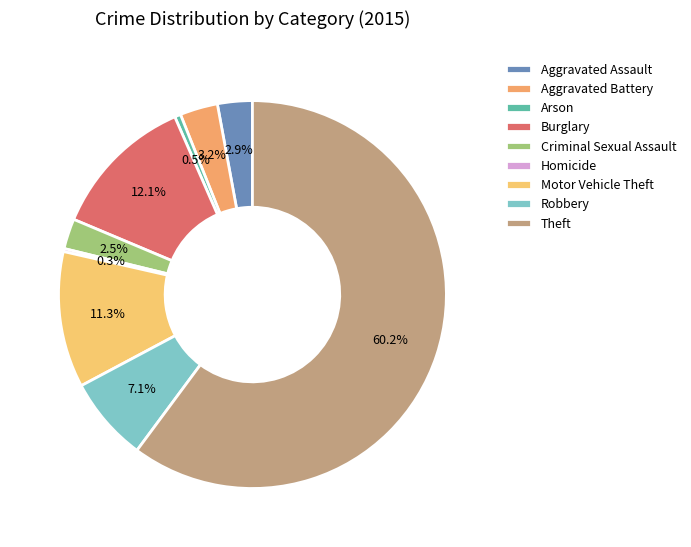

To the nearest percent, what portion does Criminal Sexual Assault represent?

3%